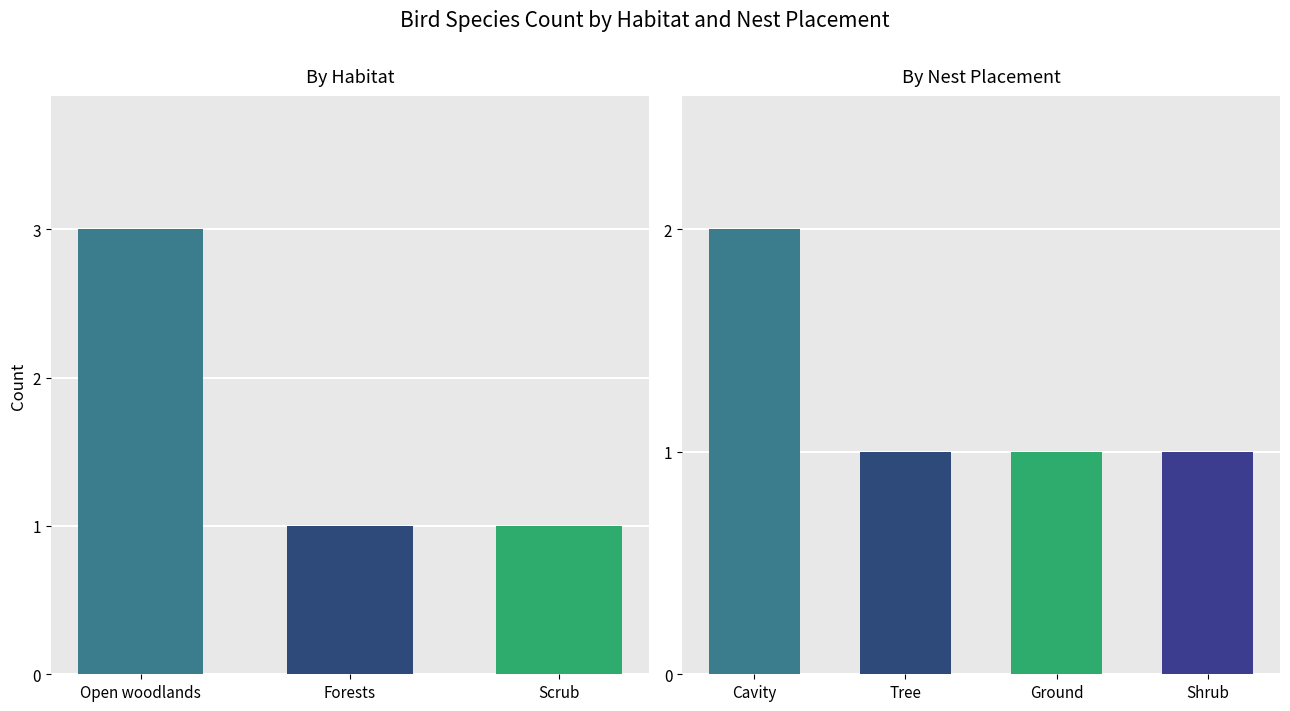

The chart shows a value of 1 at Shrub. True or false?

True